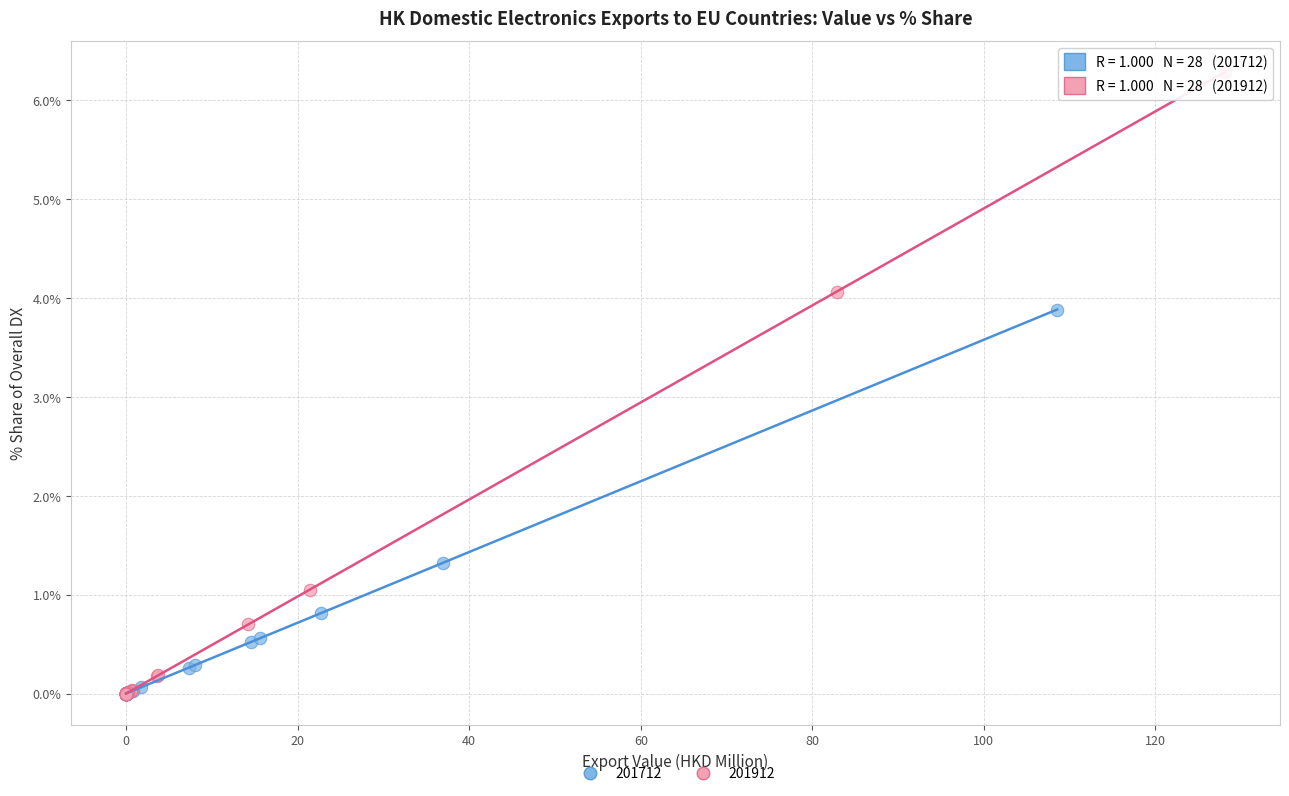

Which series has the largest Y range (max minus min)?

201912